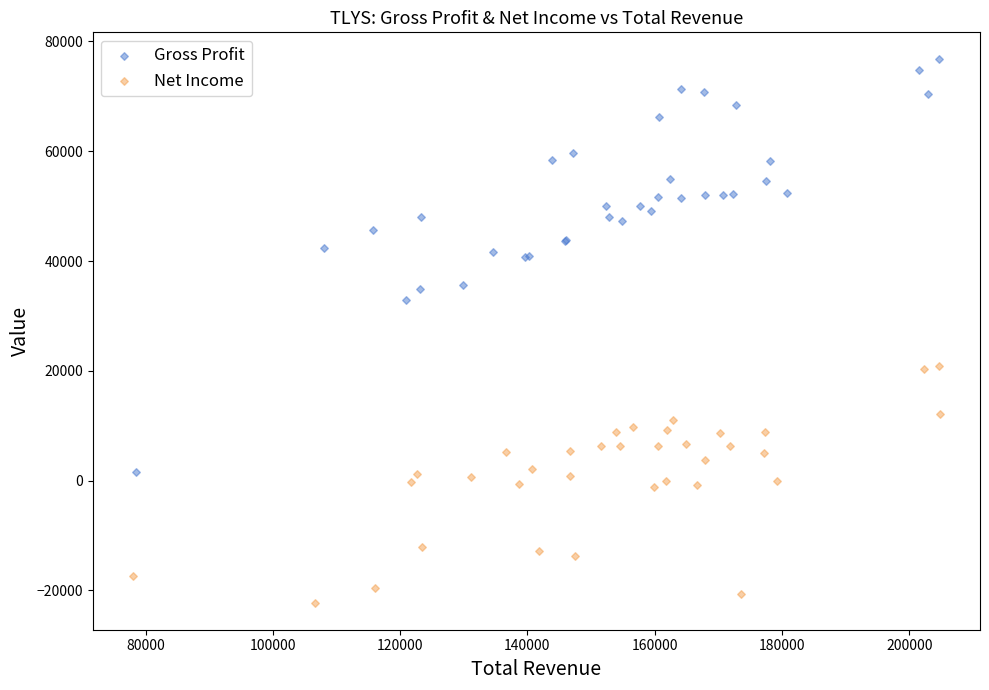

Which series contains the lowest Y value?

Net Income